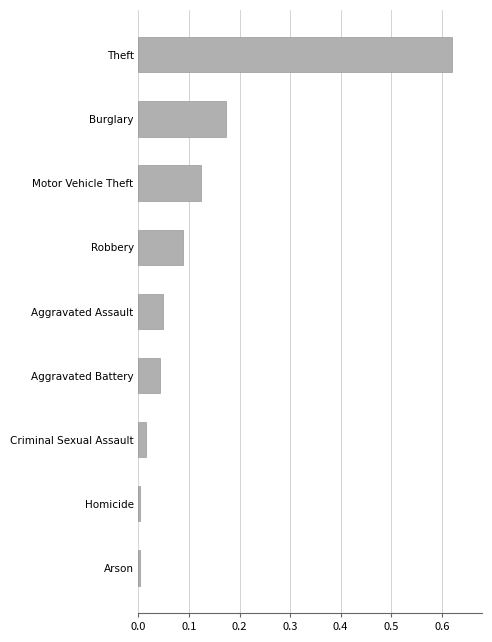

What is the sum of all values?

1.1